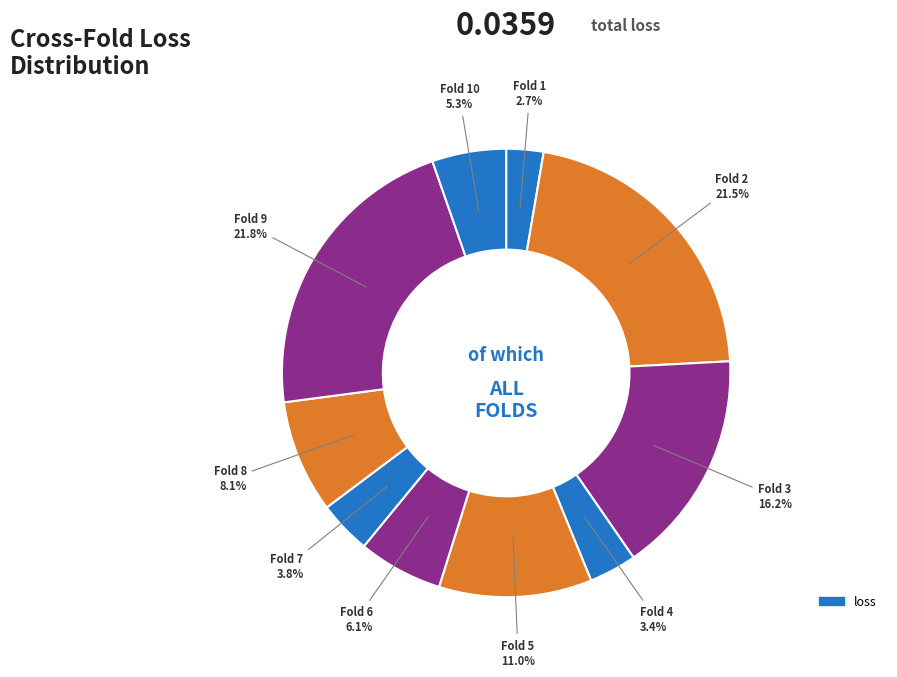

Rank the categories by value from lowest to highest.

1, 4, 7, 10, 6, 8, 5, 3, 2, 9